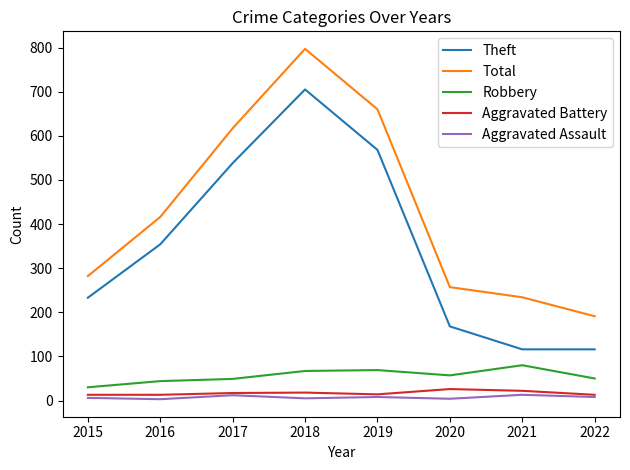

At which category is the sum across all series the highest?

2018